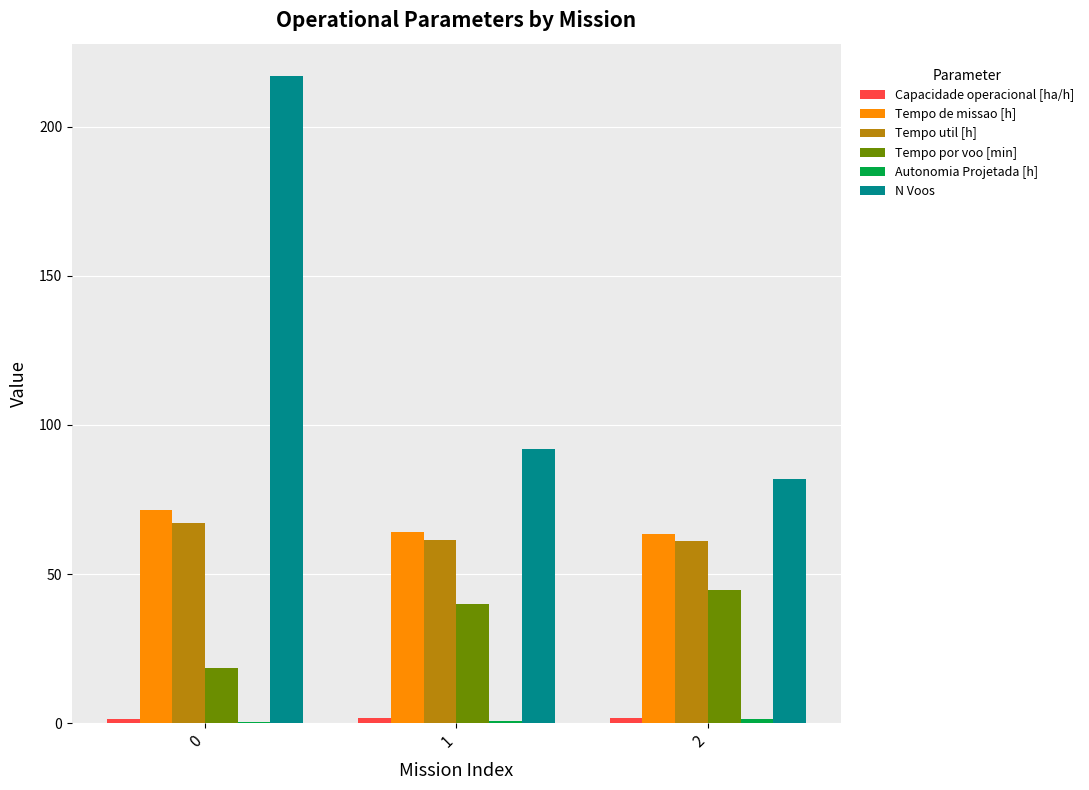

Which category has the highest value in the Tempo por voo [min] series?

2